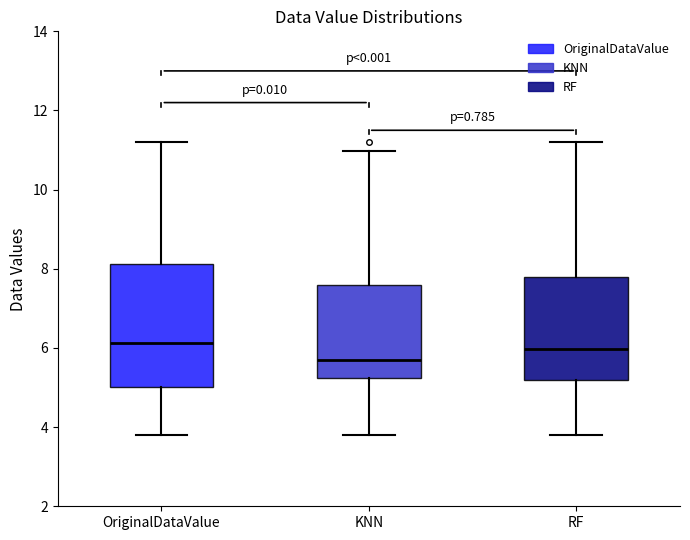

Comparing the boxes themselves (not the whiskers), which one is the tallest?

OriginalDataValue